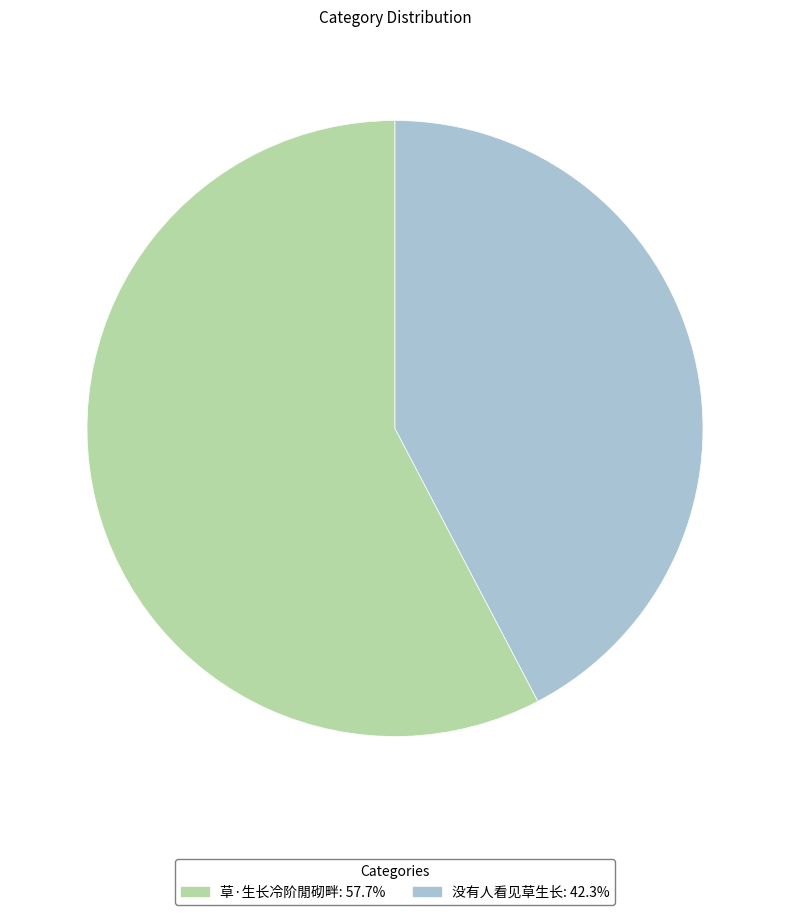

Rank the categories by value from highest to lowest.

草·生长冷阶閒砌畔, 没有人看见草生长